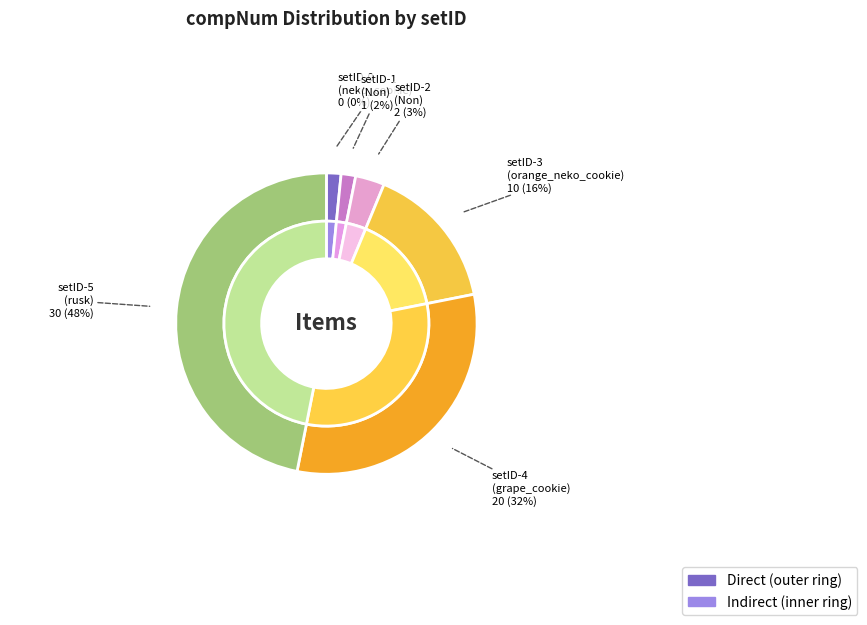

What is the largest slice in the pie chart?

setID-5